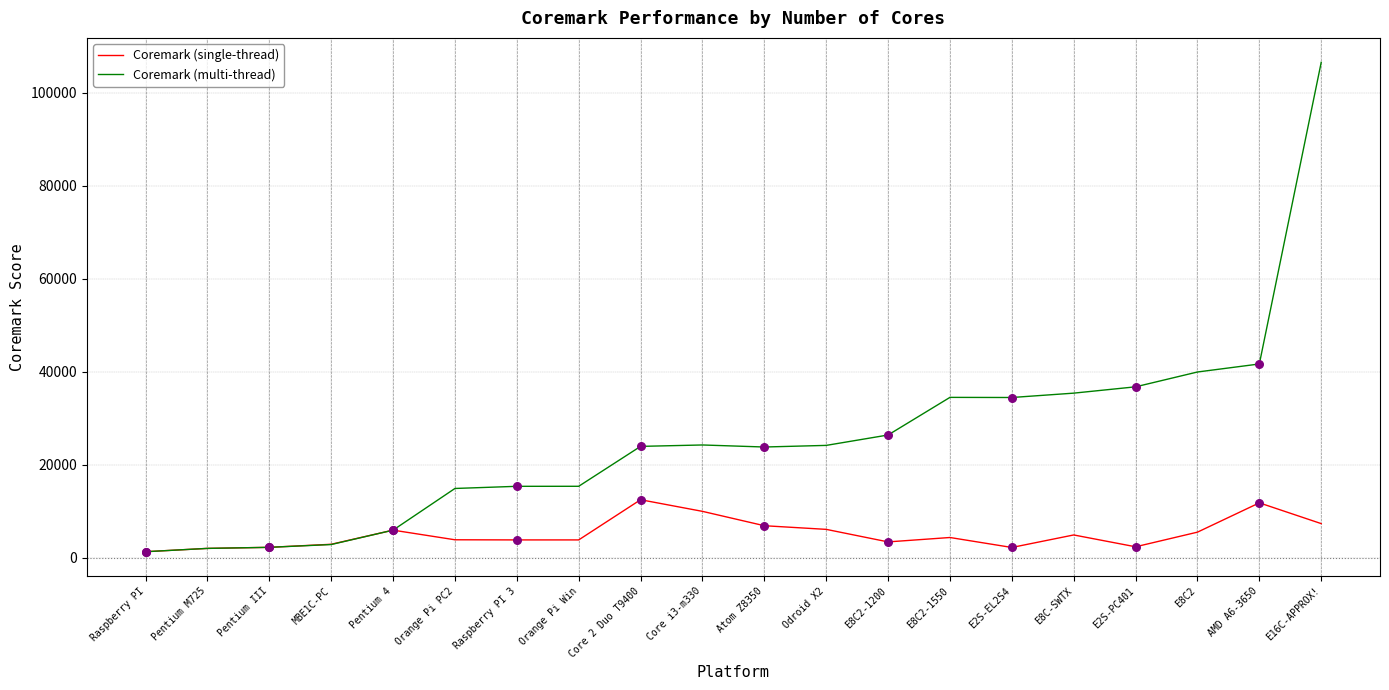

What is the difference between the highest and lowest values at E8C2-1550?

30125.7